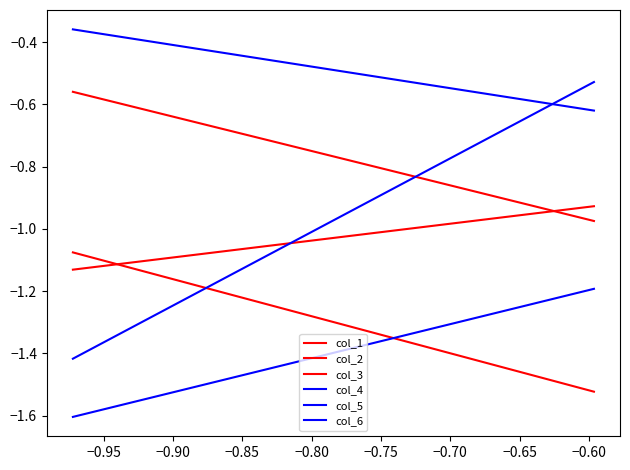

What is the average value of the col_5 series?

-1.0